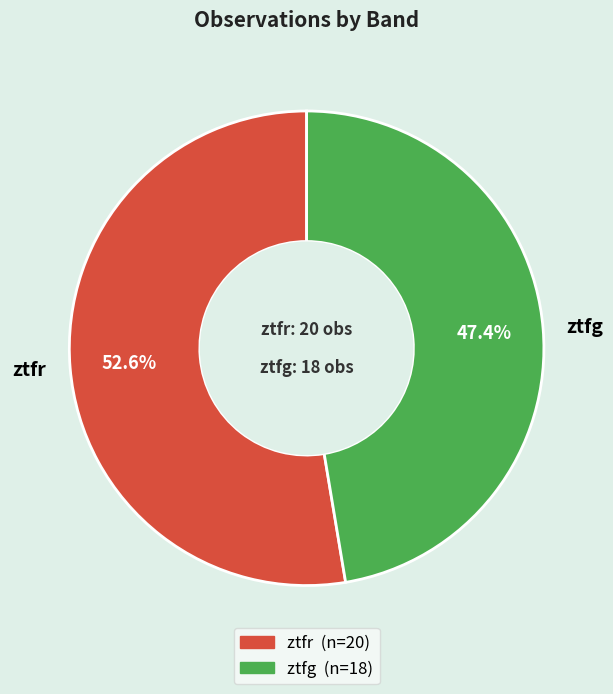

Rank the categories by value from highest to lowest.

ztfr, ztfg